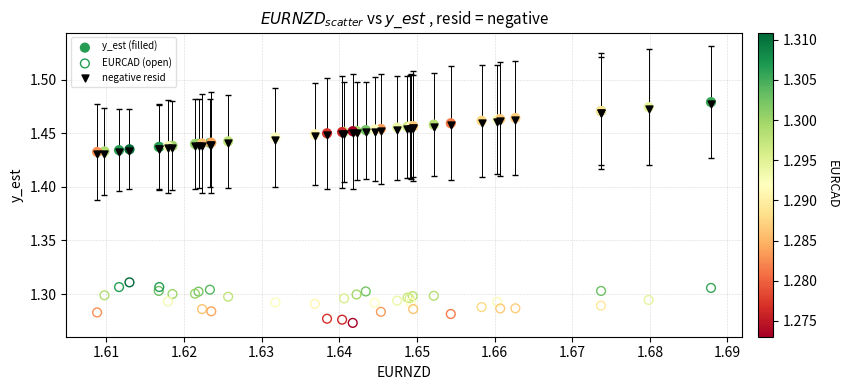

What are all the series names shown in the legend?

y_est (filled), EURCAD (open), negative resid